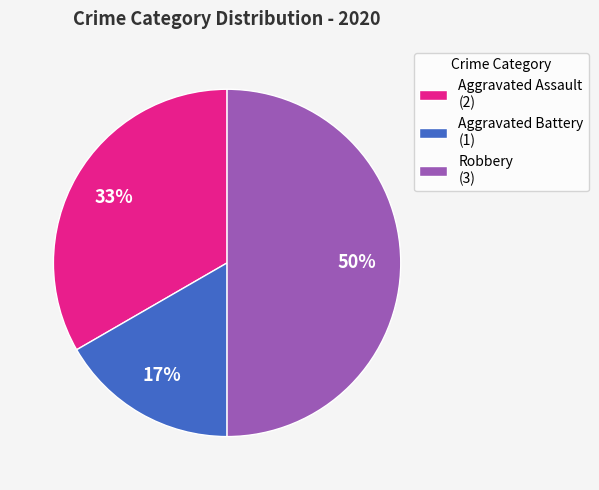

The Aggravated Assault slice represents 25% of the pie. True or false?

False